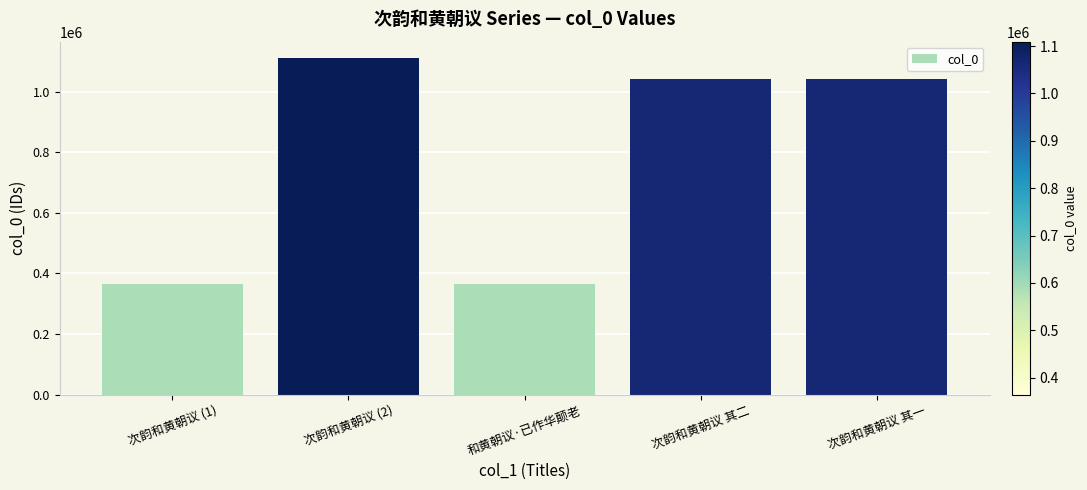

What is the difference between the maximum and minimum values?

745126